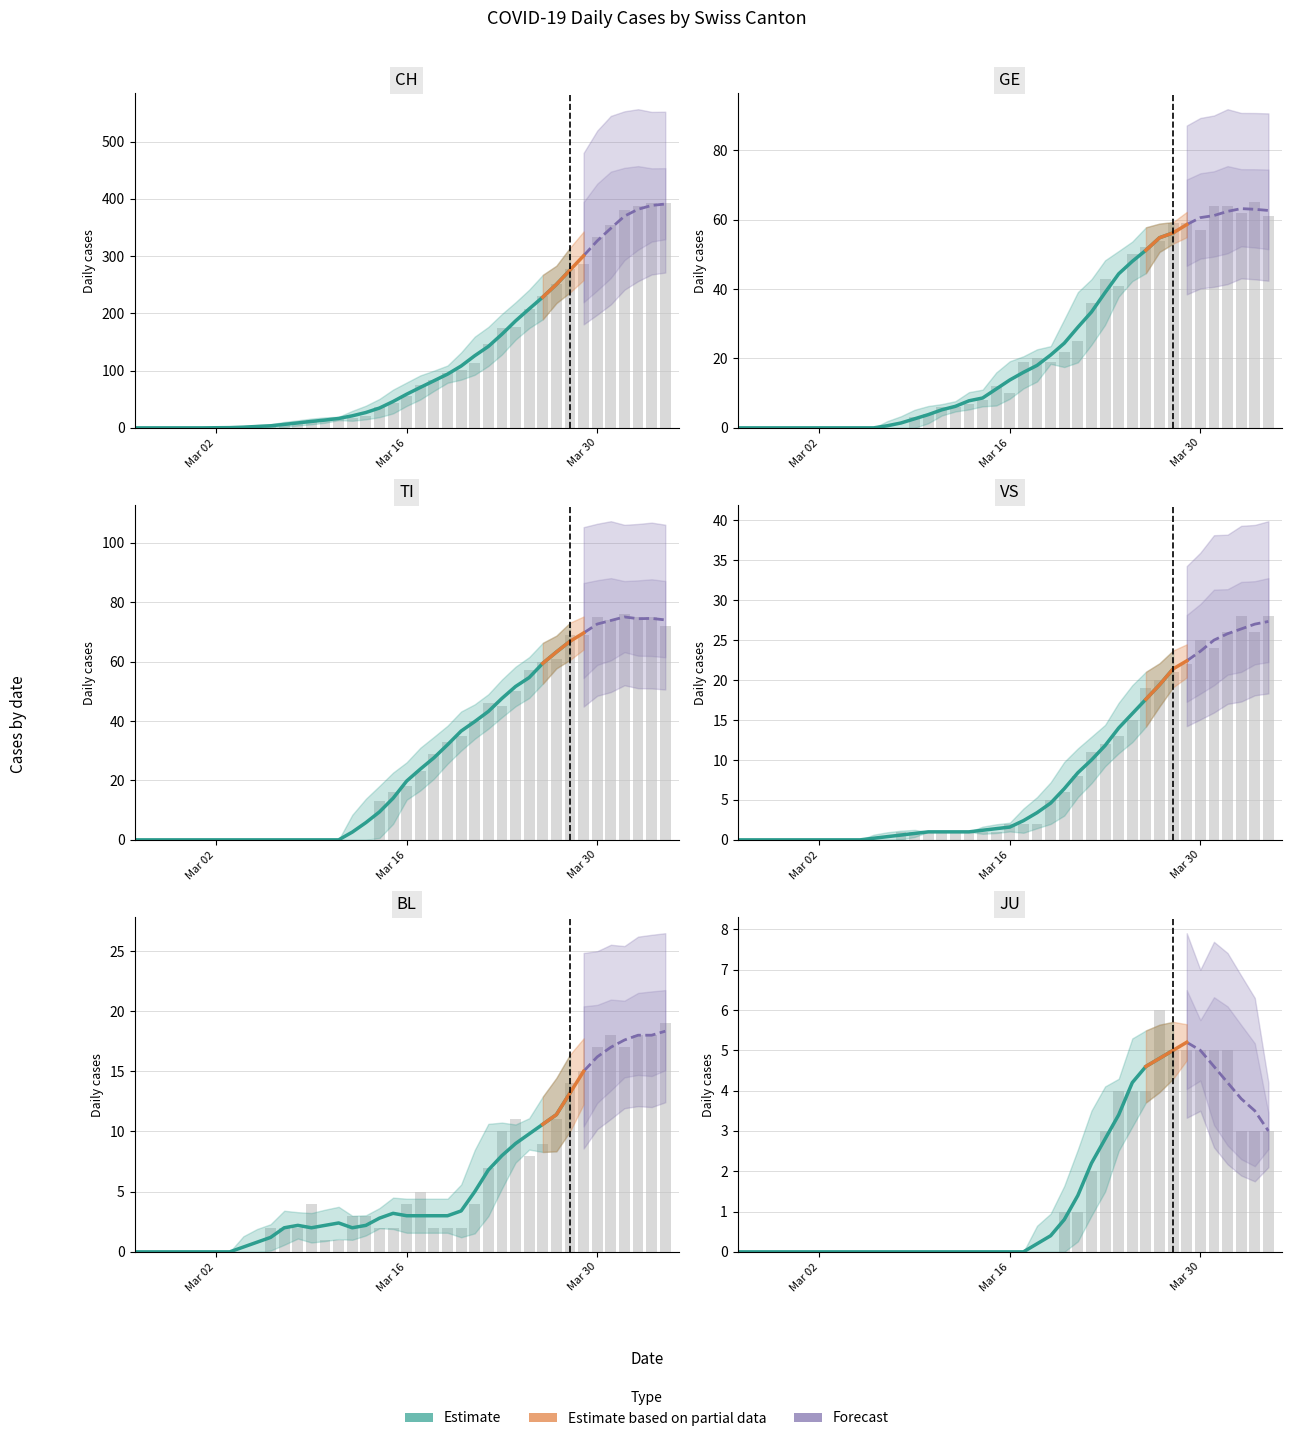

Is it true that GE equals -30 at 3?

False